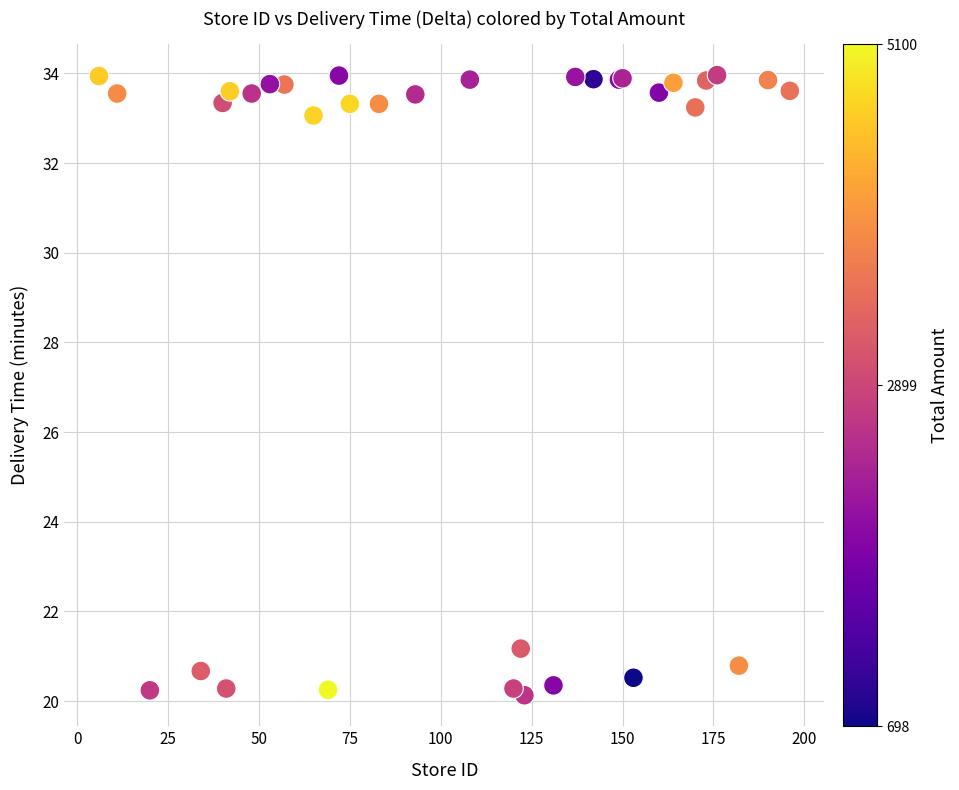

What Y value in the scatter plot is closest to 27?

21.2